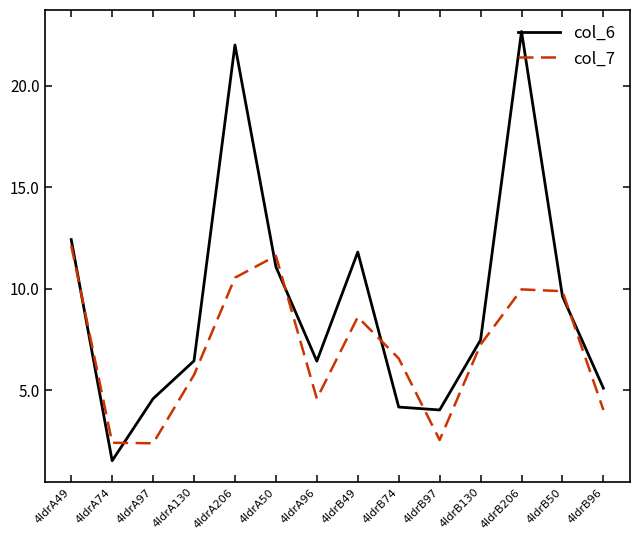

Is it true that col_7 equals 10.5 at 4ldrA206?

True